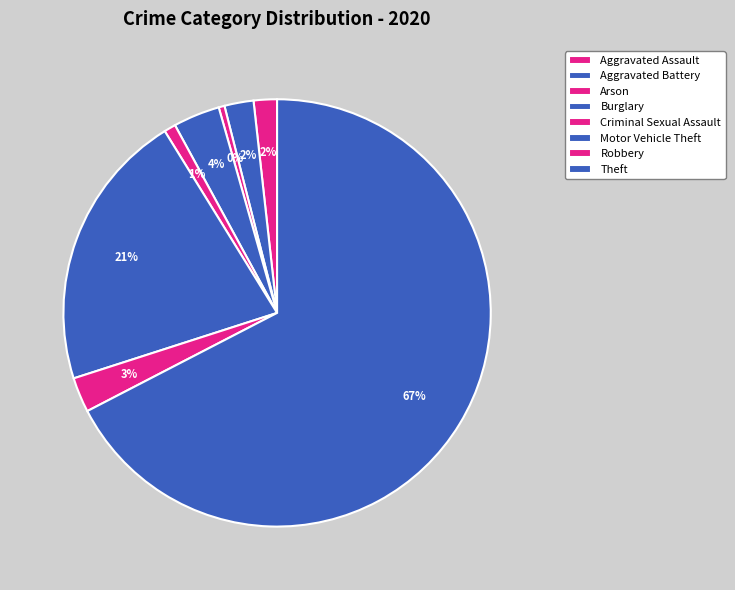

What is the total percentage of Aggravated Assault and Criminal Sexual Assault?

2.6%